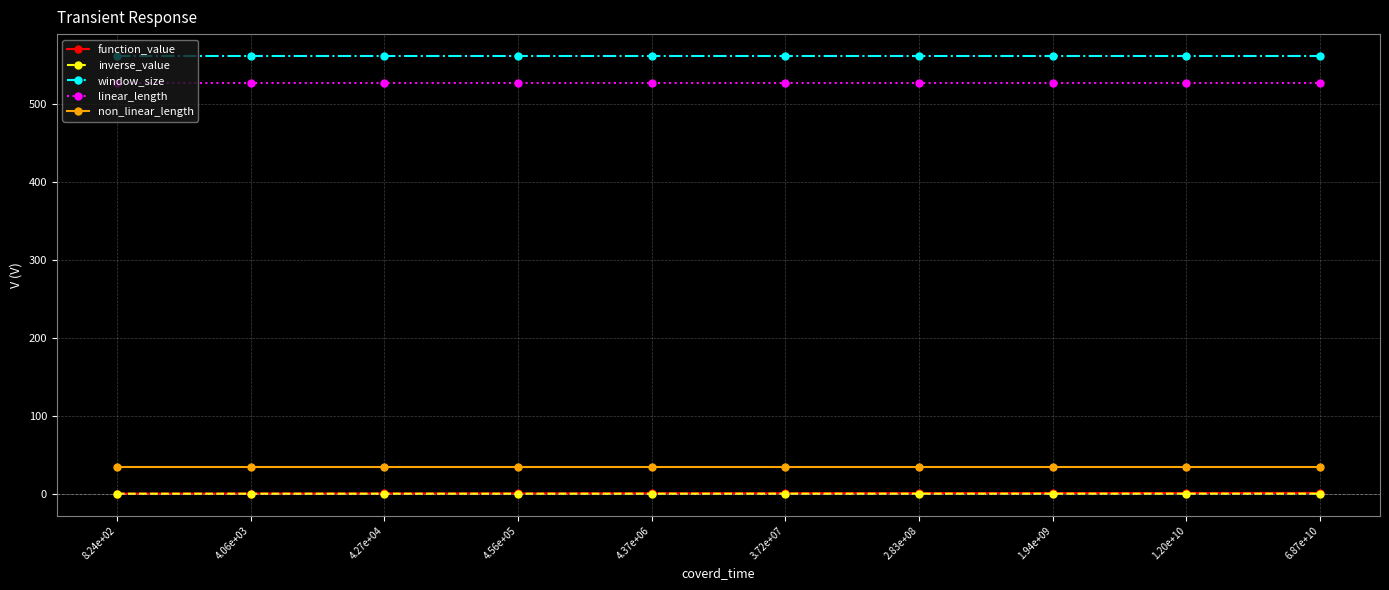

What is the maximum value for non_linear_length?

35.0